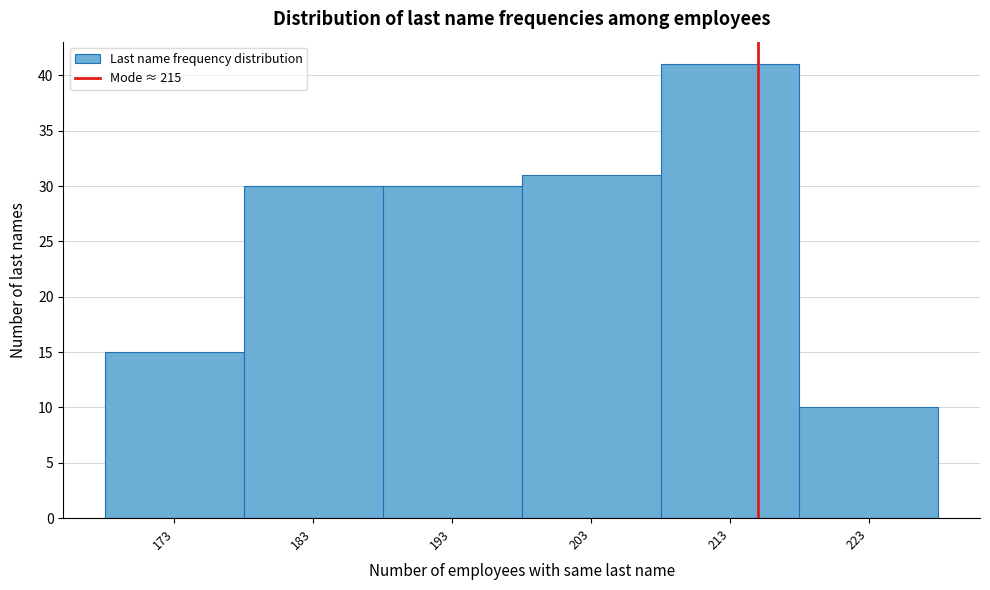

Which range on the x-axis has the tallest bar?

208 to 218